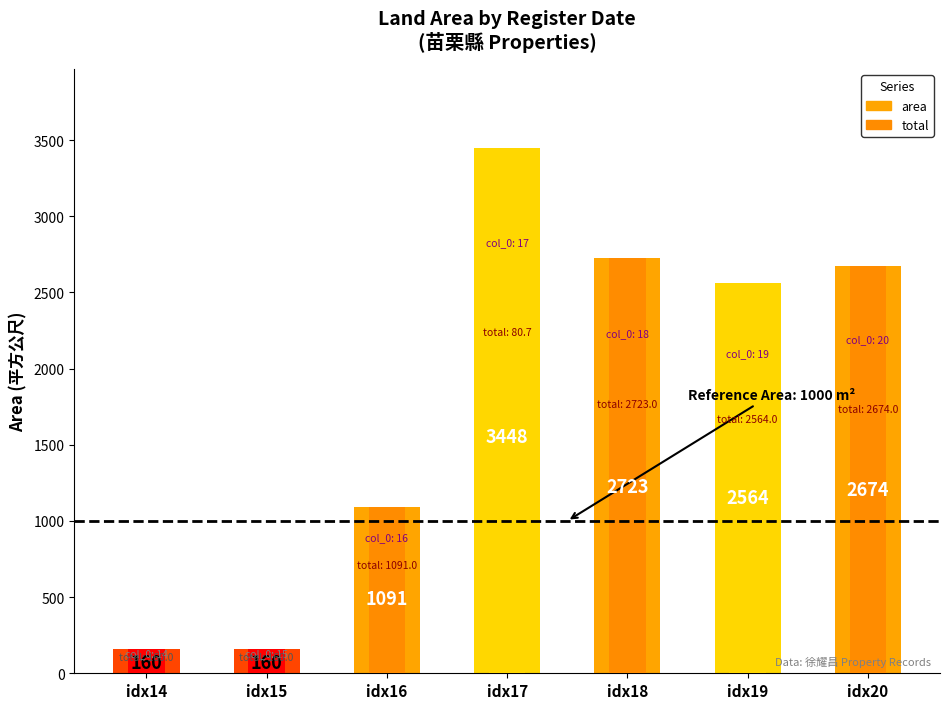

Reading right to left, extract all data points from this chart.

area: 2674.0	2564.0	2723.0	3448.0	1091.0	160.0	160.0
total: 2674.0	2564.0	2723.0	80.7	1091.0	160.0	160.0